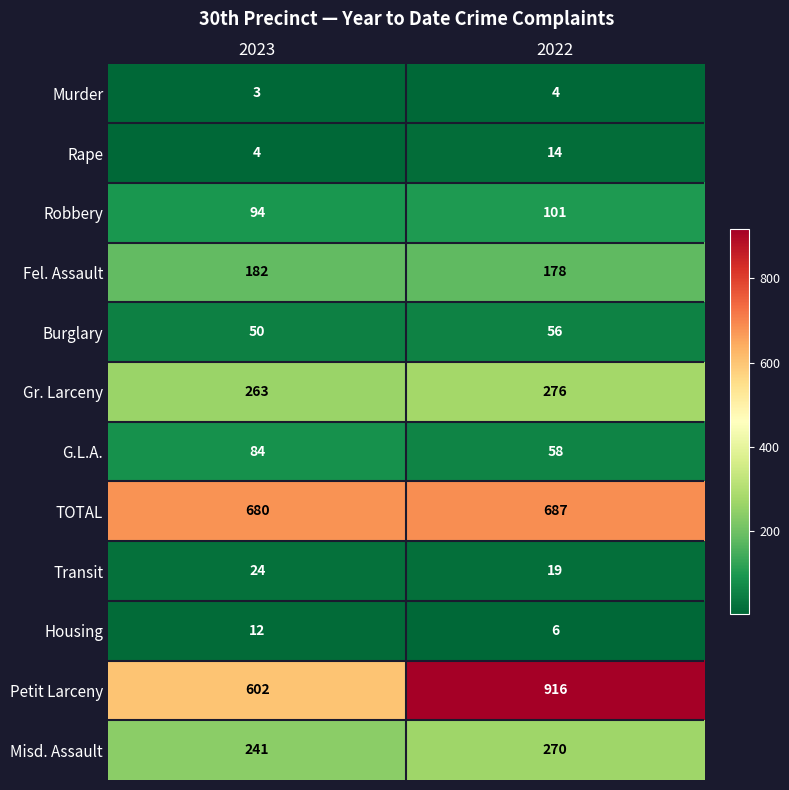

What is the sum of the Gr. Larceny values at 2022 and 2023?

539